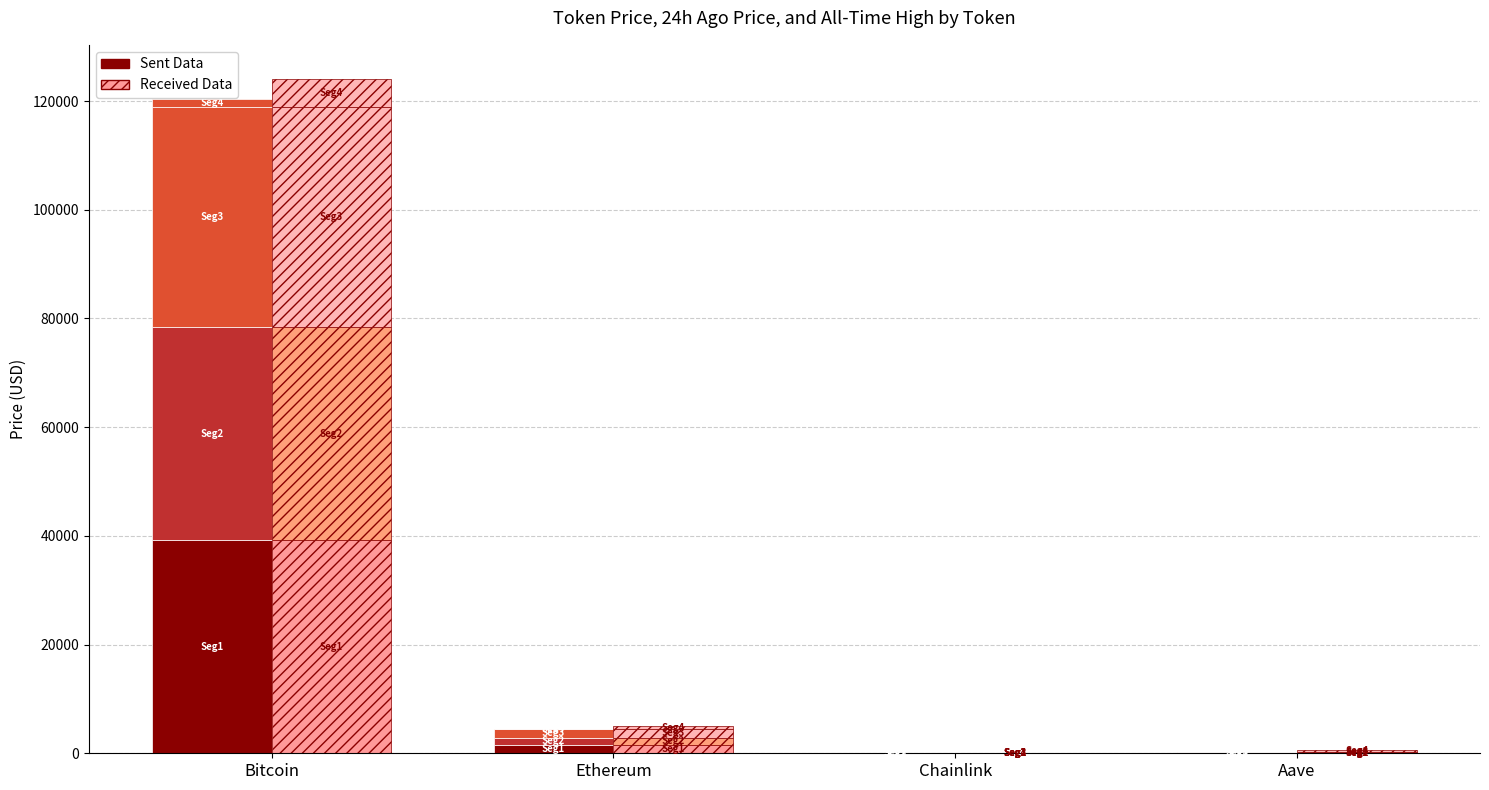

What position from the left is Aave?

4